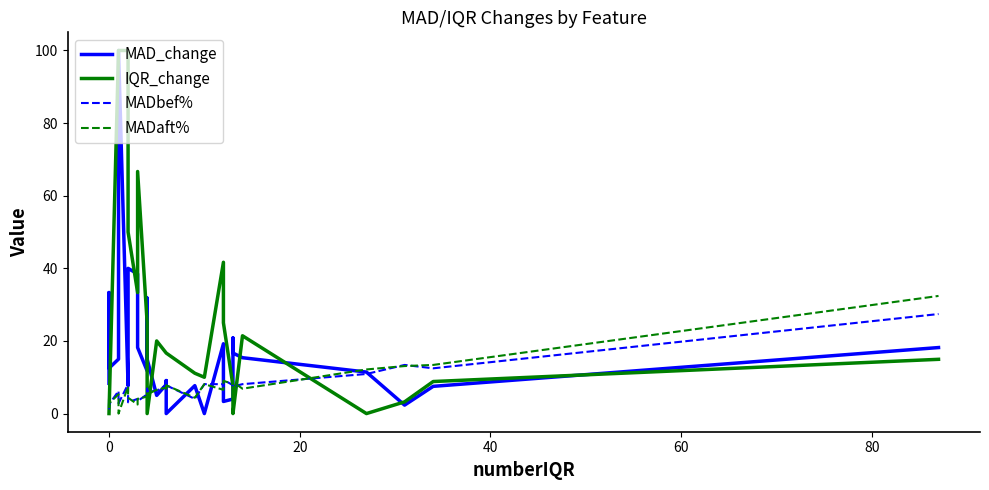

Count the number of data series in this chart.

4